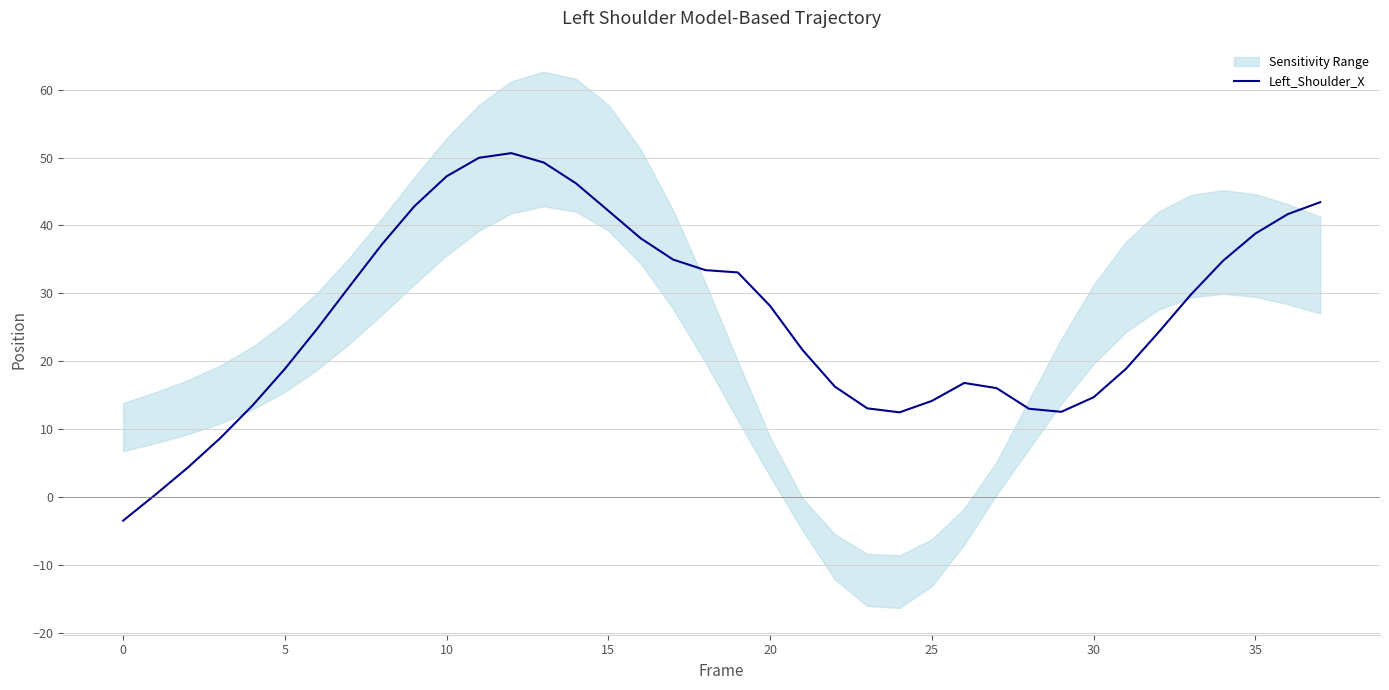

Which has a higher value, 34 or 10?

10